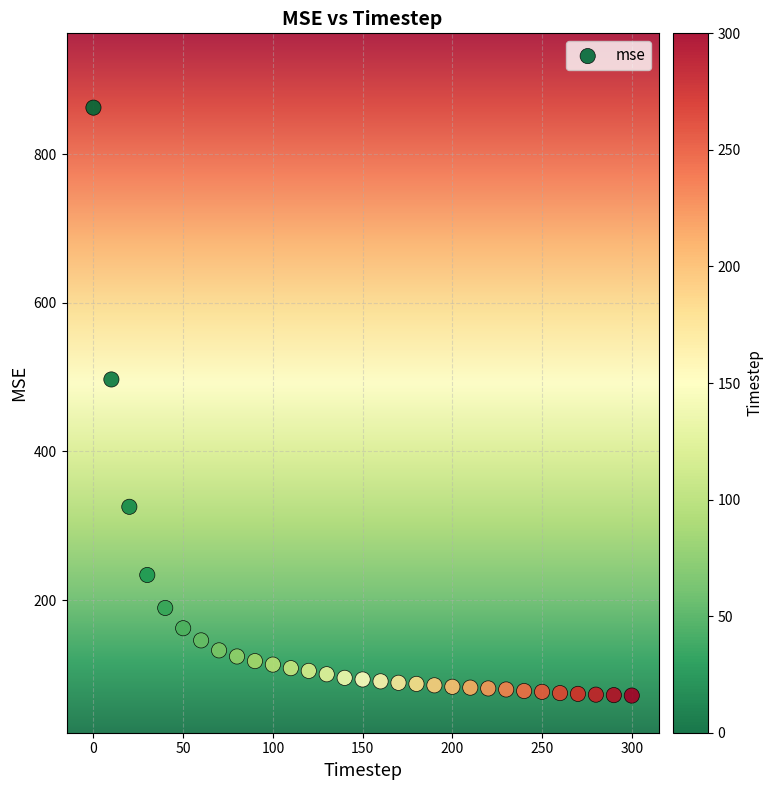

What is the range of Y values (max minus min)?

791.3